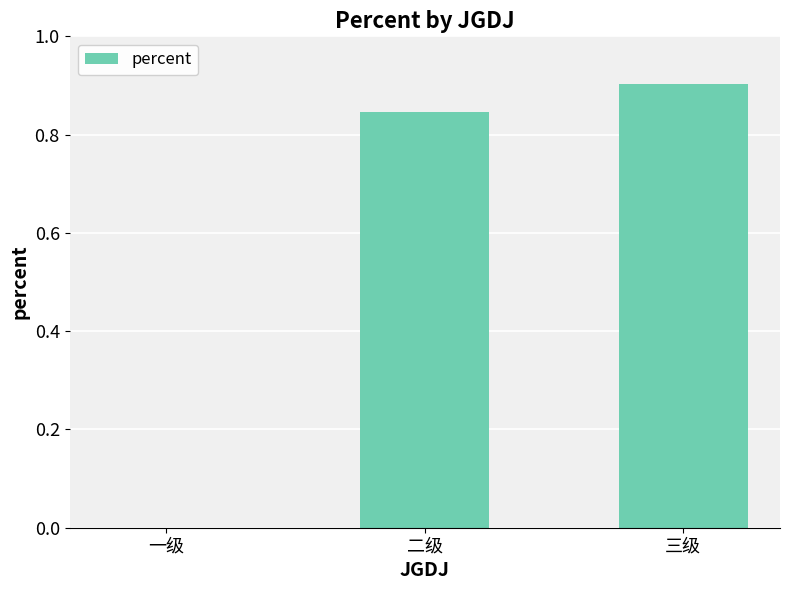

What is the change in value from 一级 to 三级?

+0.9